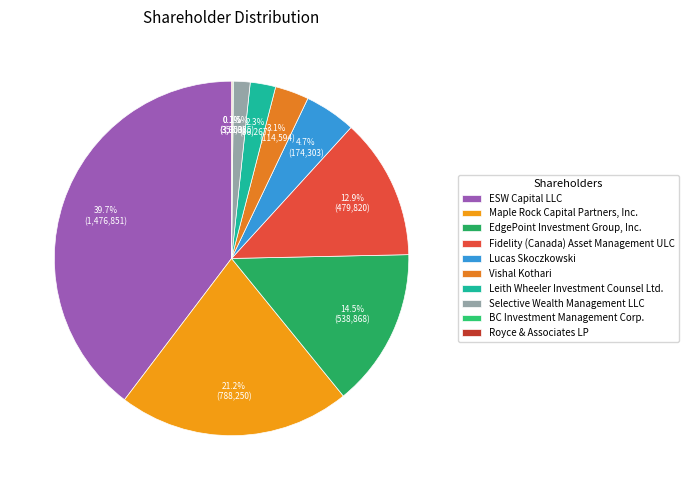

Is there a majority slice in this chart?

No